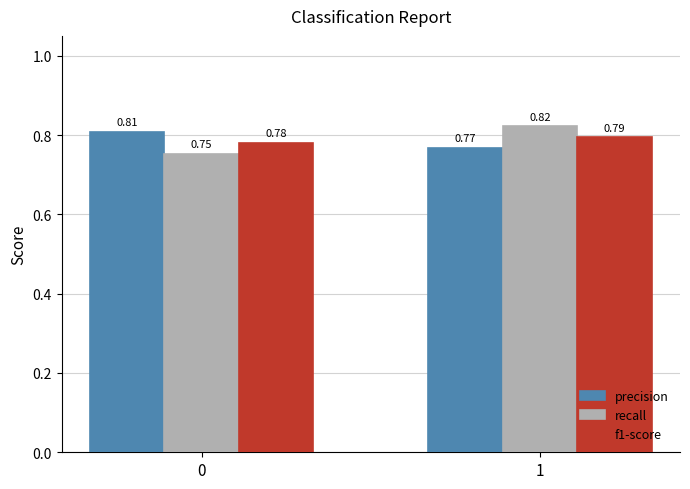

What is the sum of the f1-score values at 0 and 1?

1.6